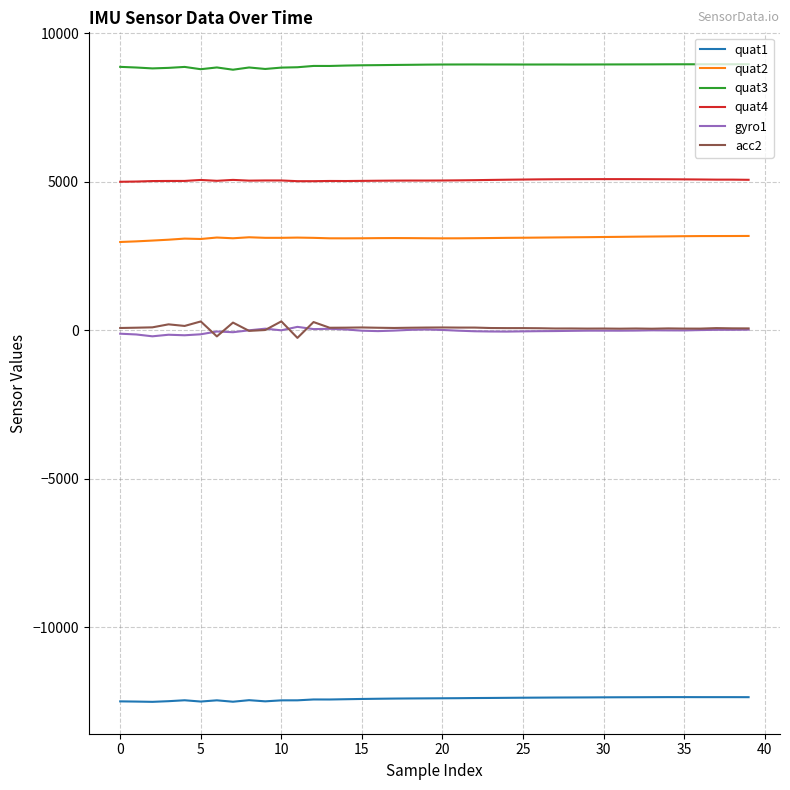

What is the maximum value shown in the chart?

8952